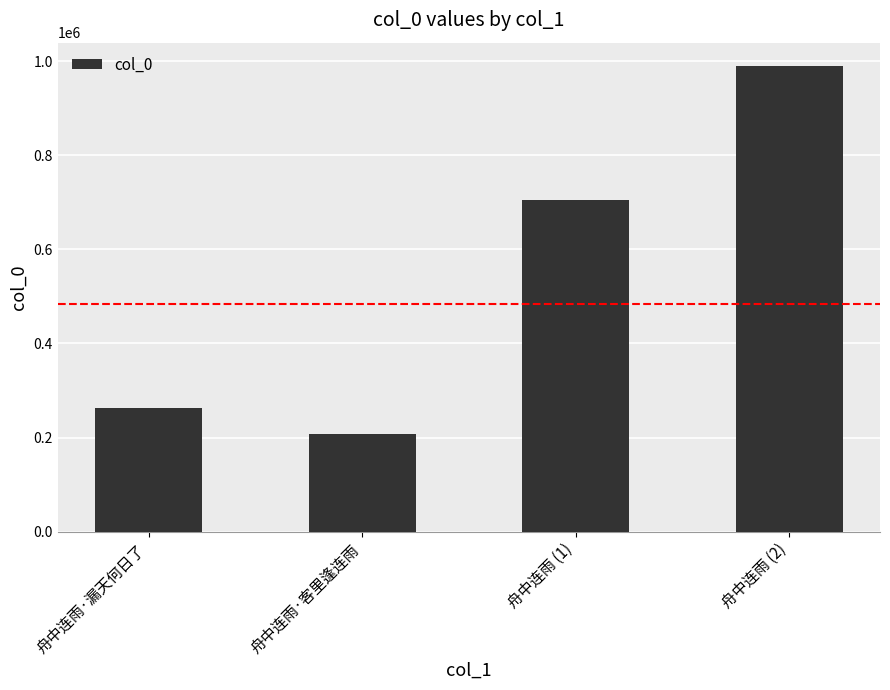

What is the change in value from 舟中连雨 (1) to 舟中连雨 (2)?

+284220